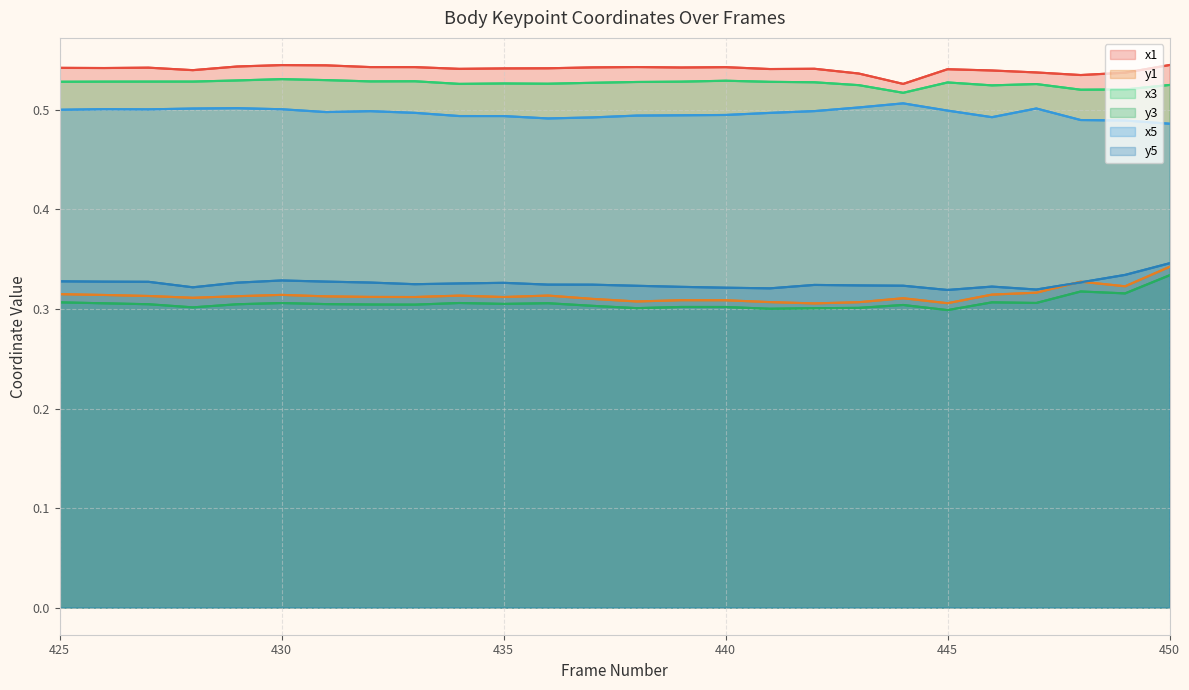

What is the difference between the highest and lowest values at 440?

0.2